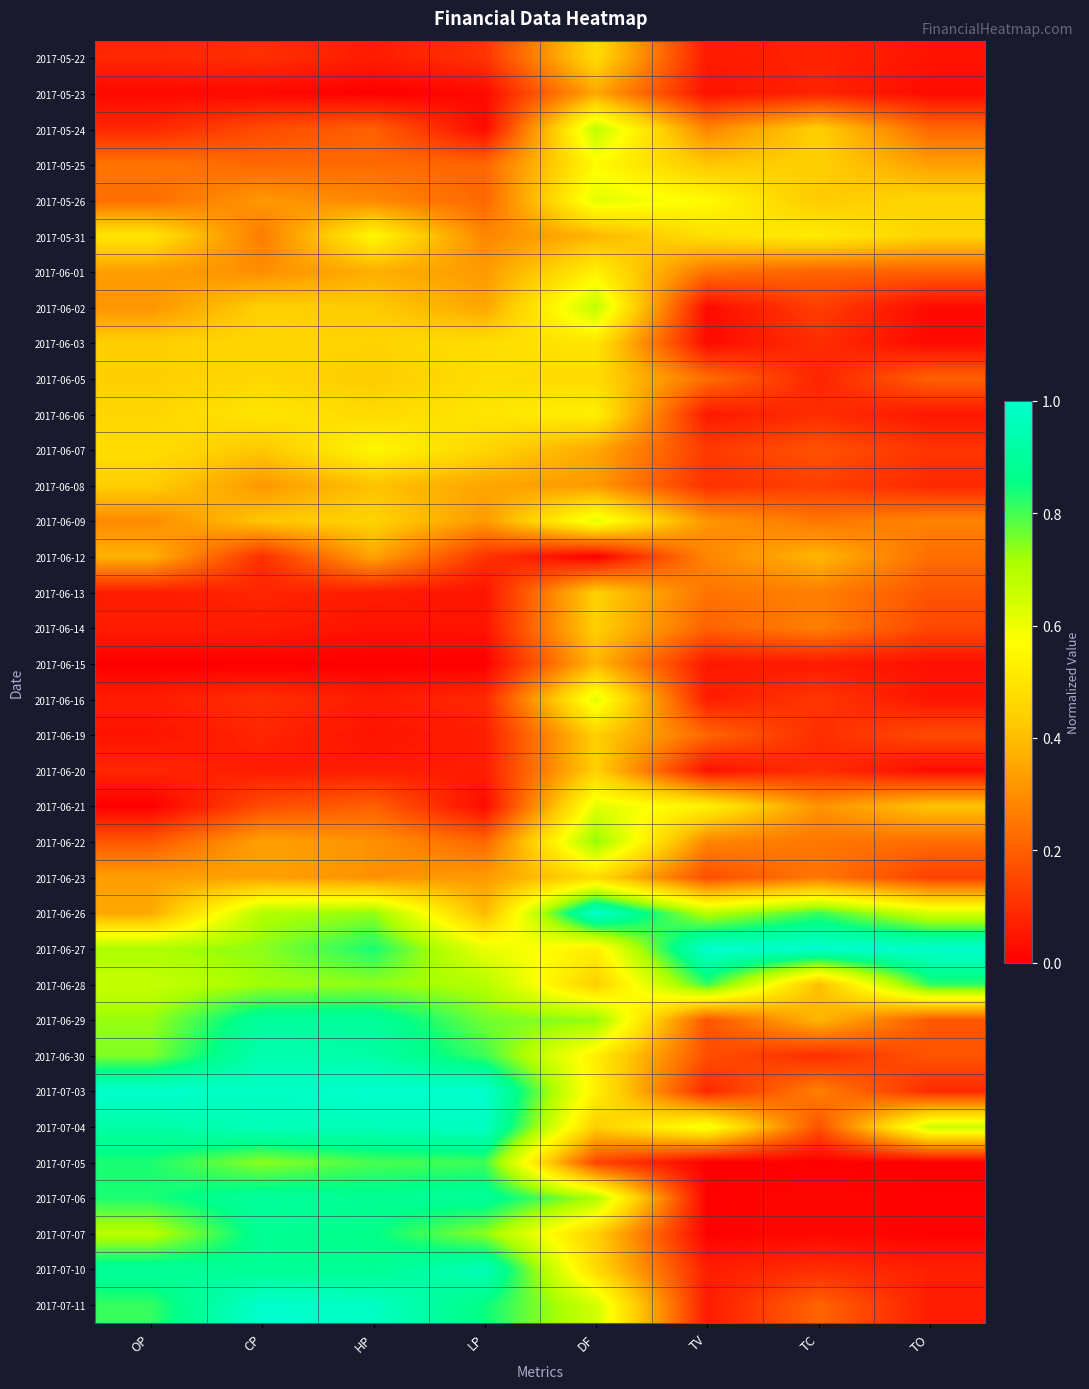

What is the difference between the highest and lowest values at TO?

1.0